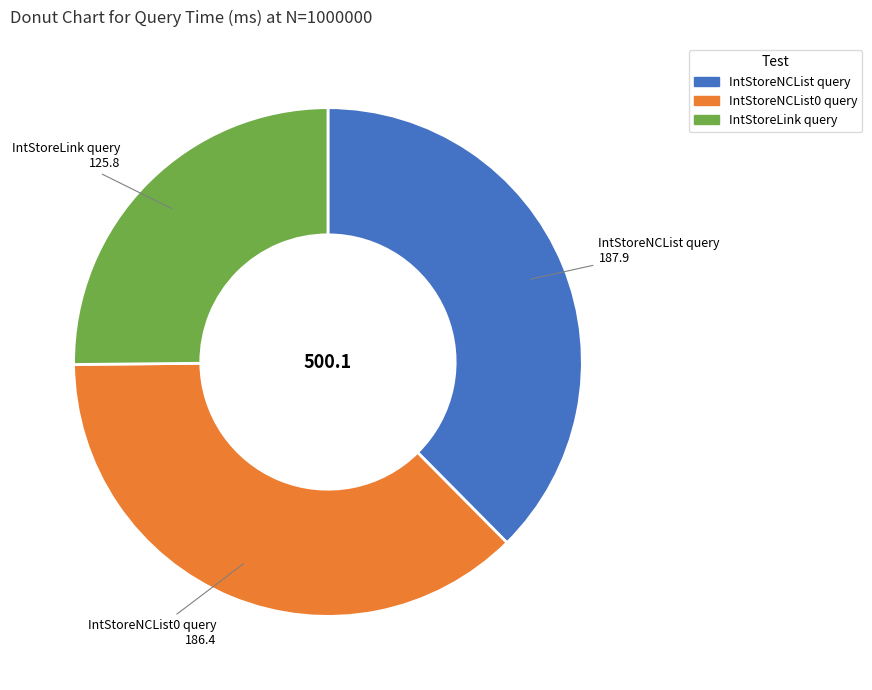

How many slices are in this pie chart?

3